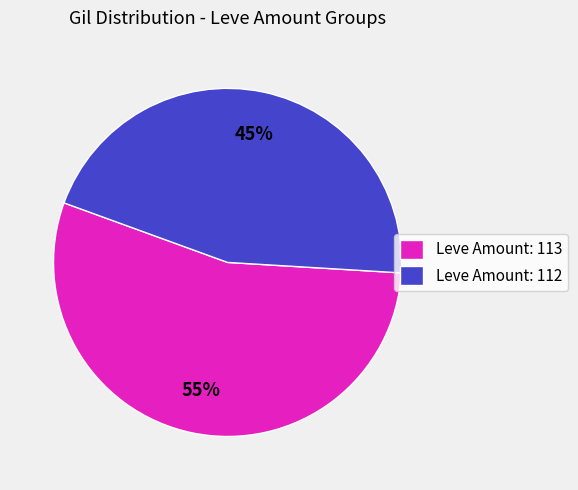

How many slices are in this pie chart?

2